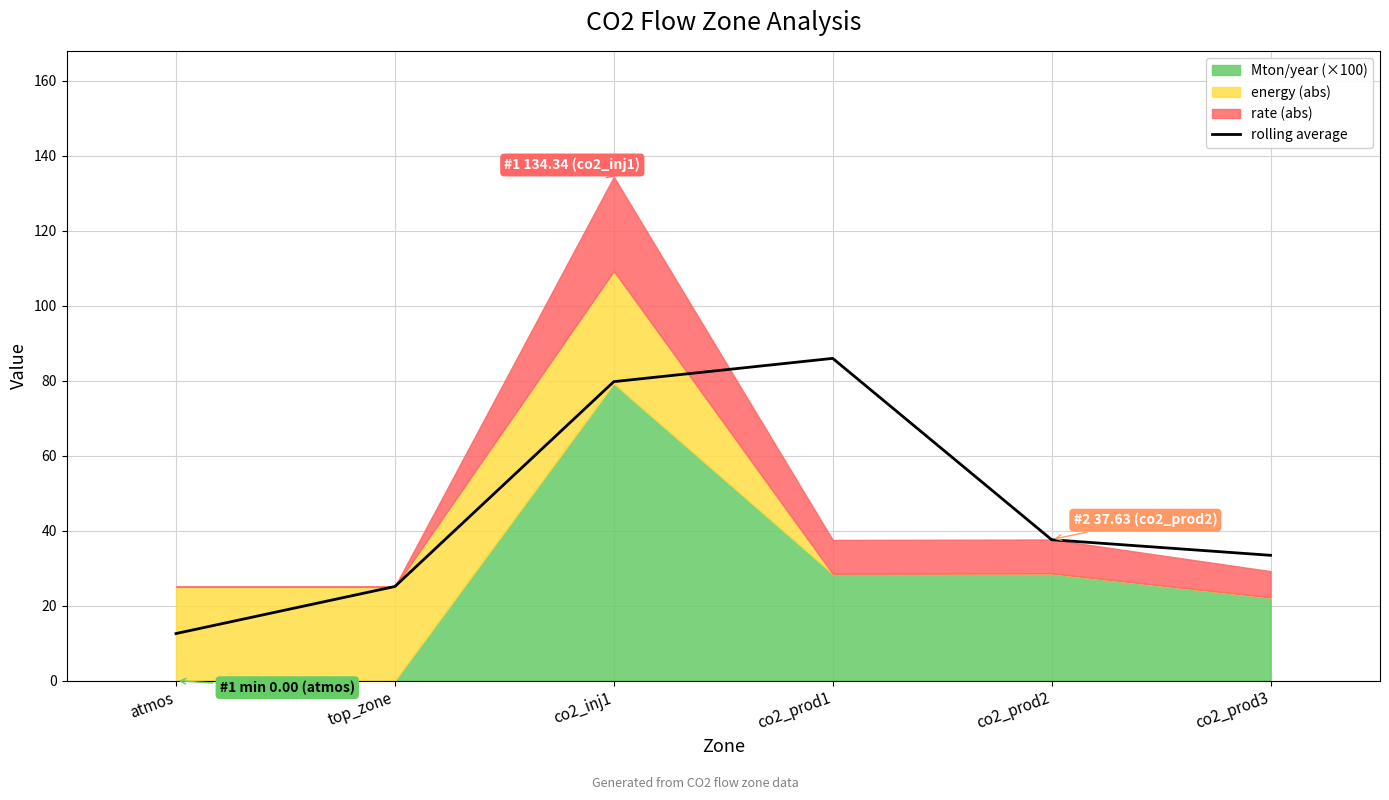

Count the number of categories in the chart.

6